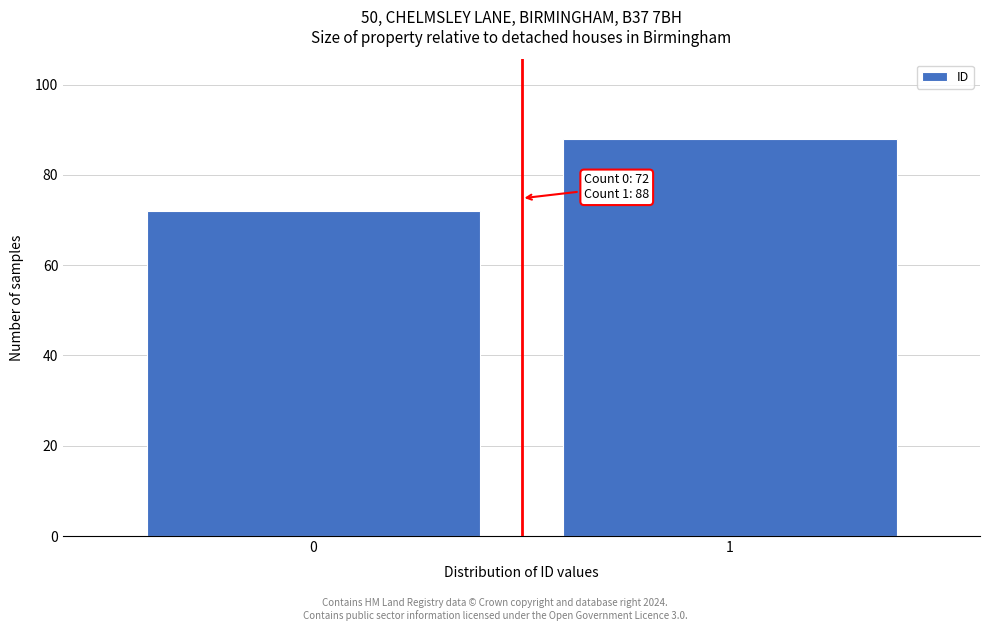

Reading left to right, extract all data points from this chart.

0=72	1=88